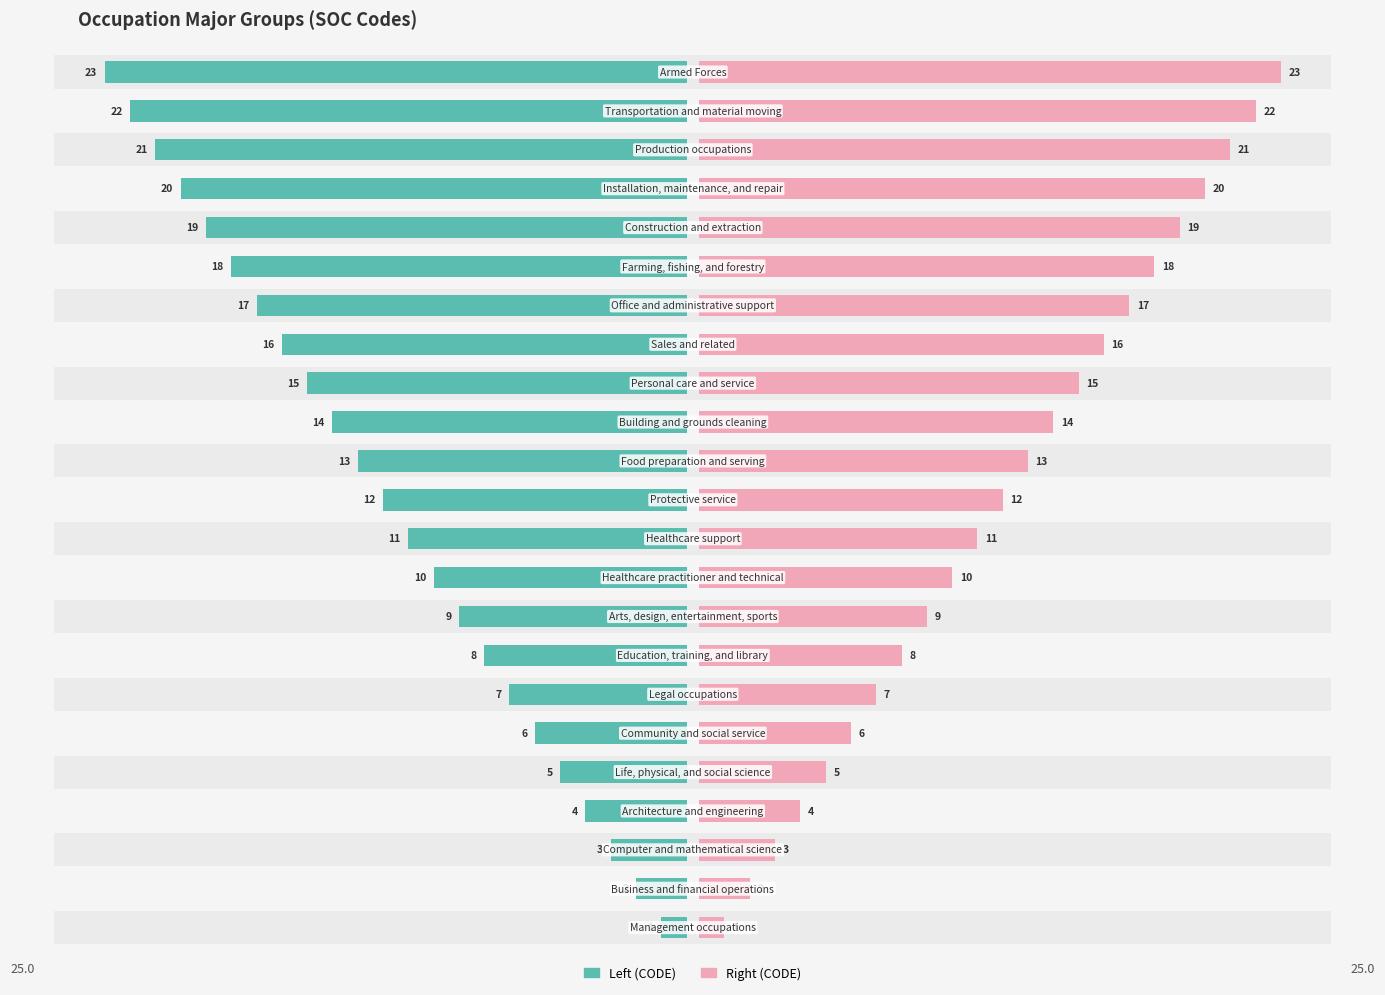

Reading left to right, what are all the values shown in this chart?

Left (CODE): 0=1	1=2	2=3	3=4	4=5	5=6	6=7	7=8	8=9	9=10	10=11	11=12	12=13	13=14	14=15	15=16	16=17	17=18	18=19	19=20	20=21	21=22	22=23
Right (CODE): 0=1	1=2	2=3	3=4	4=5	5=6	6=7	7=8	8=9	9=10	10=11	11=12	12=13	13=14	14=15	15=16	16=17	17=18	18=19	19=20	20=21	21=22	22=23